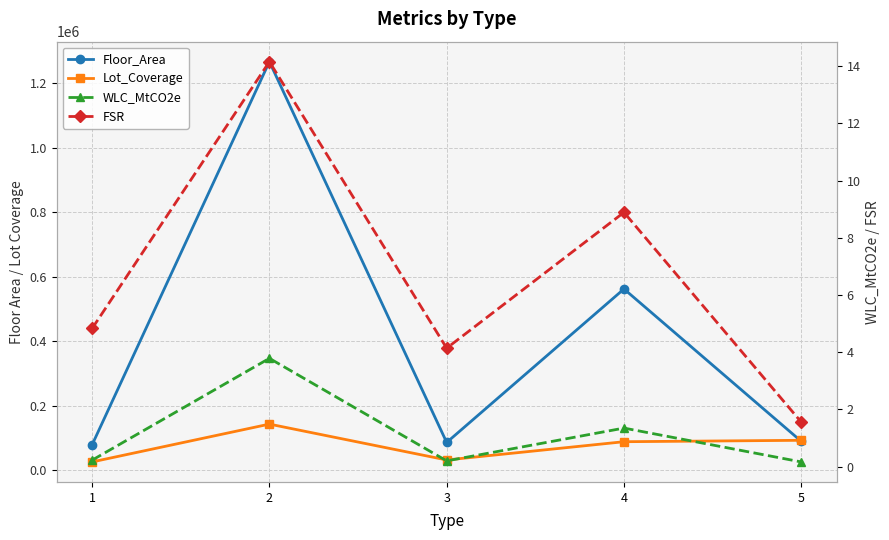

In FSR, how many points are lower than both neighbors (excluding endpoints)?

1